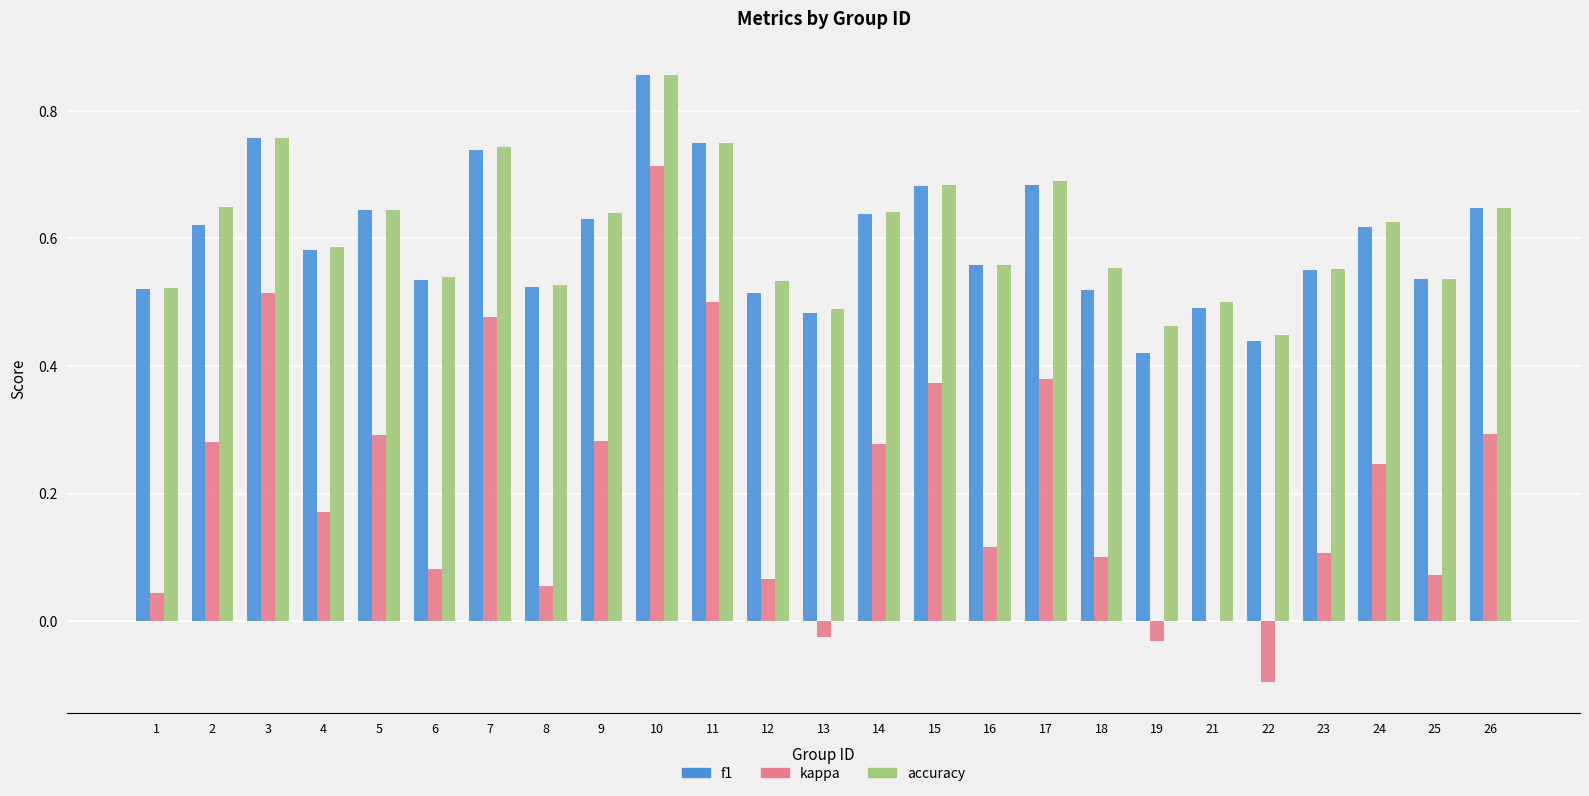

At which category is the sum across all series the highest?

10